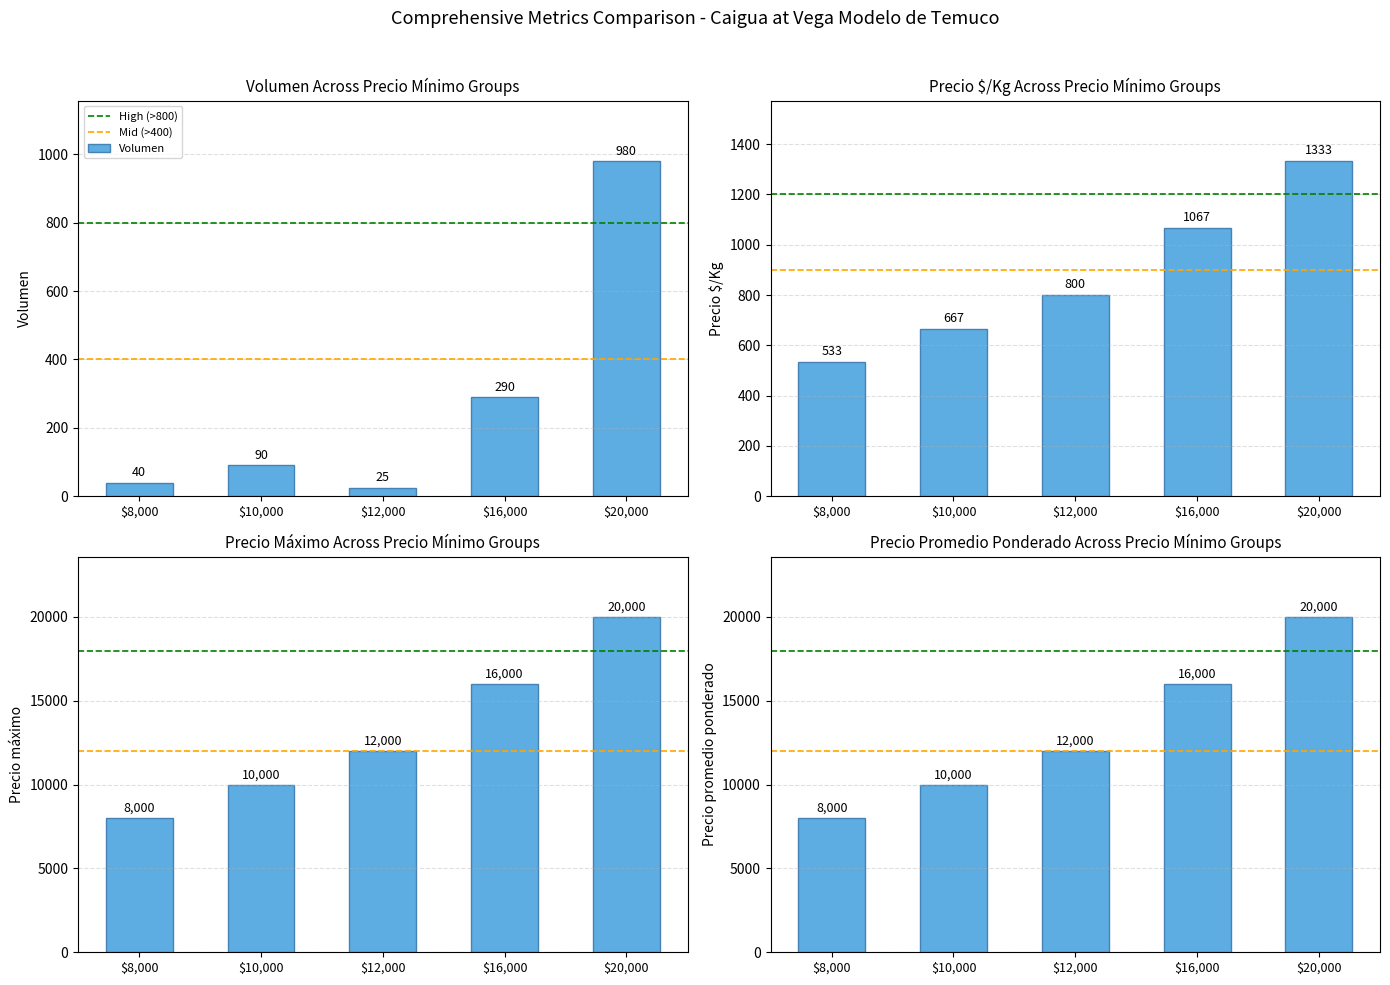

What is the average value of the Volumen series?

285